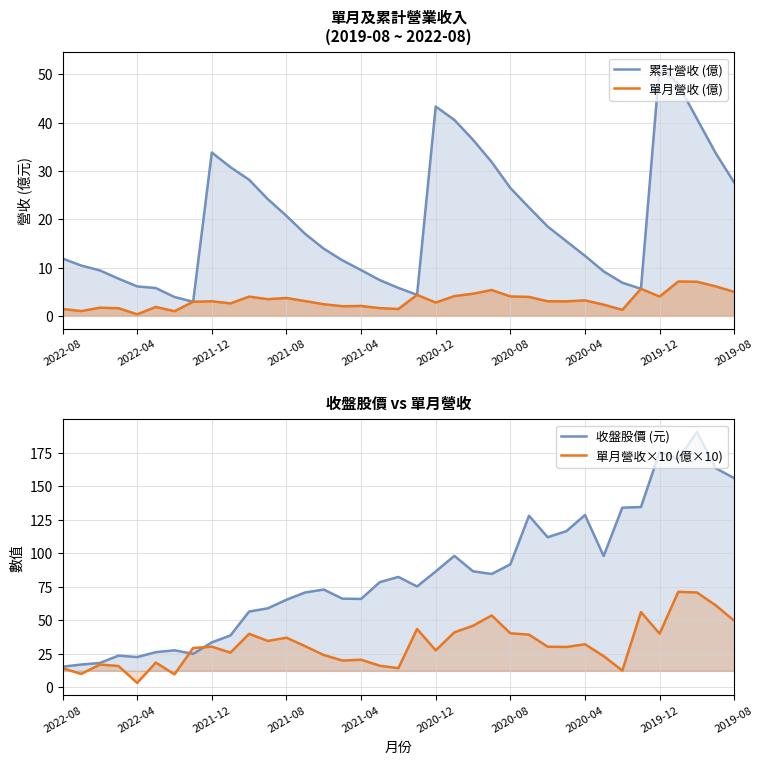

Which has a higher value, 10 or 32?

32